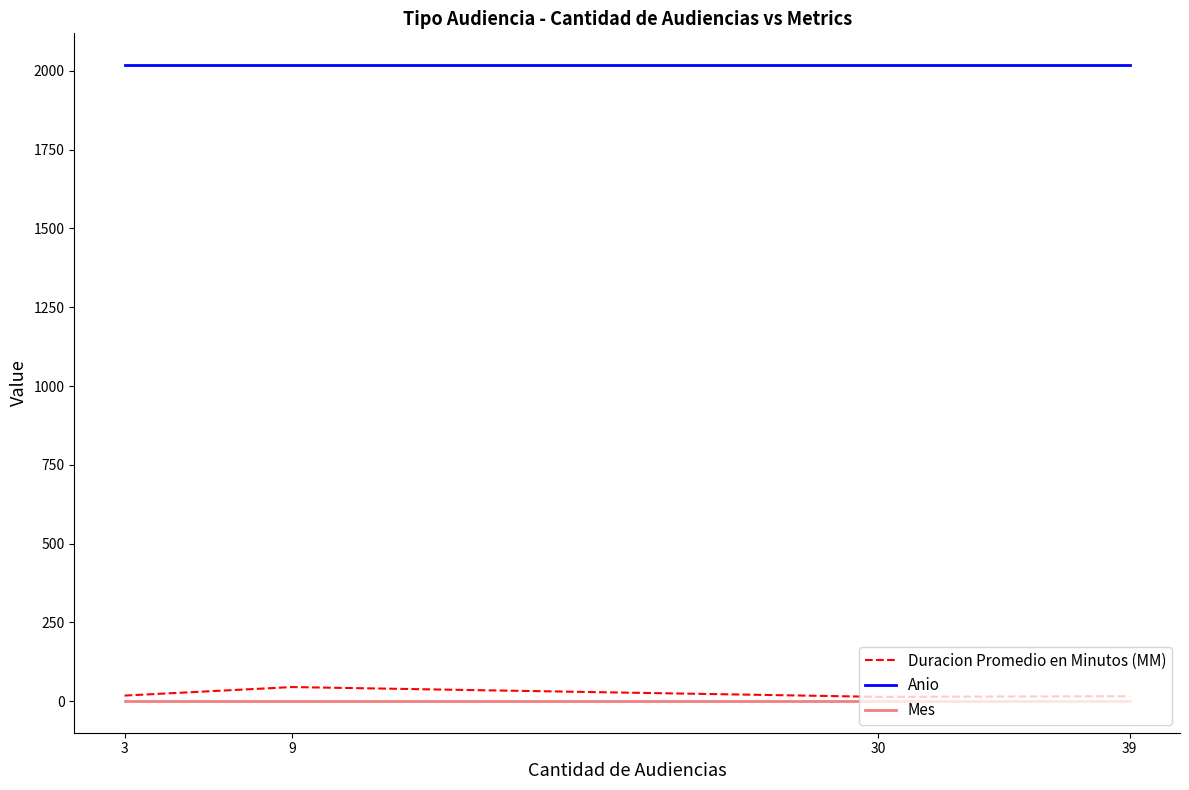

The Anio series shows 1137 at 30. True or false?

False